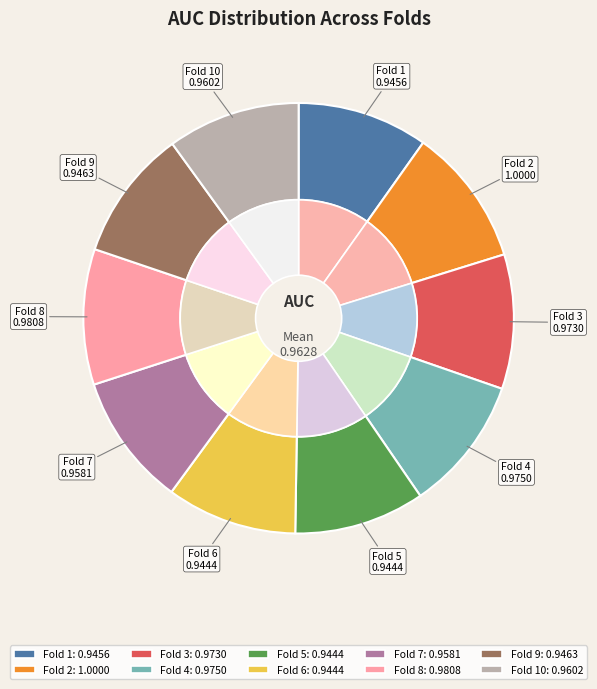

Combined, what portion of the pie is Fold 1 and Fold 7?

19.8%